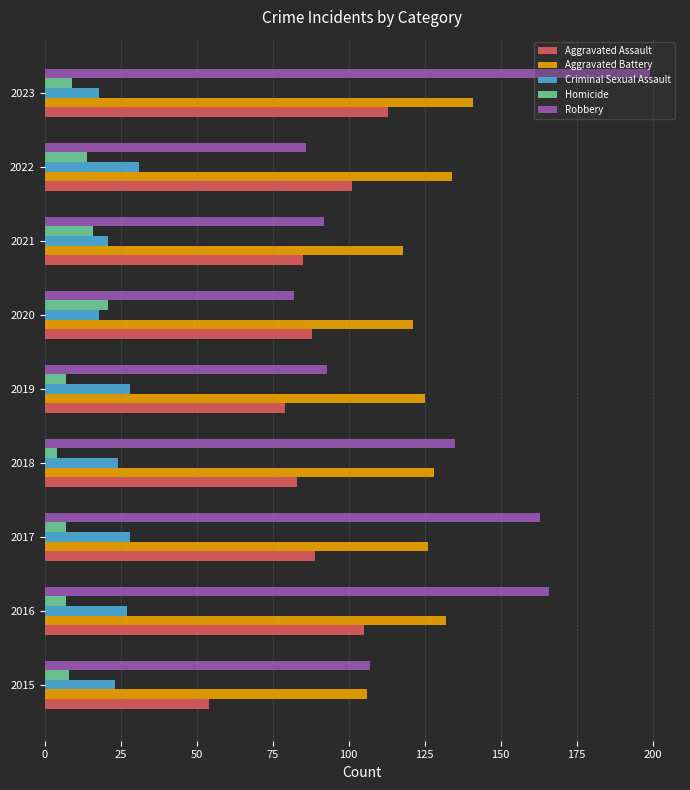

The value of Aggravated Assault at 2023 is 113. True or false?

True